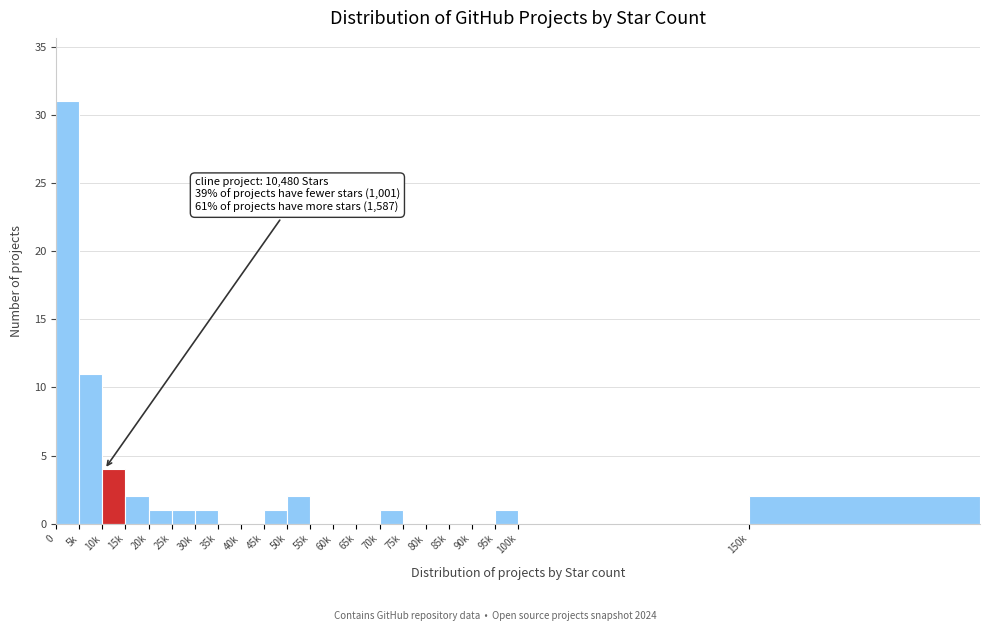

Approximately how many times larger is the value at 20k compared to 150k?

0.5